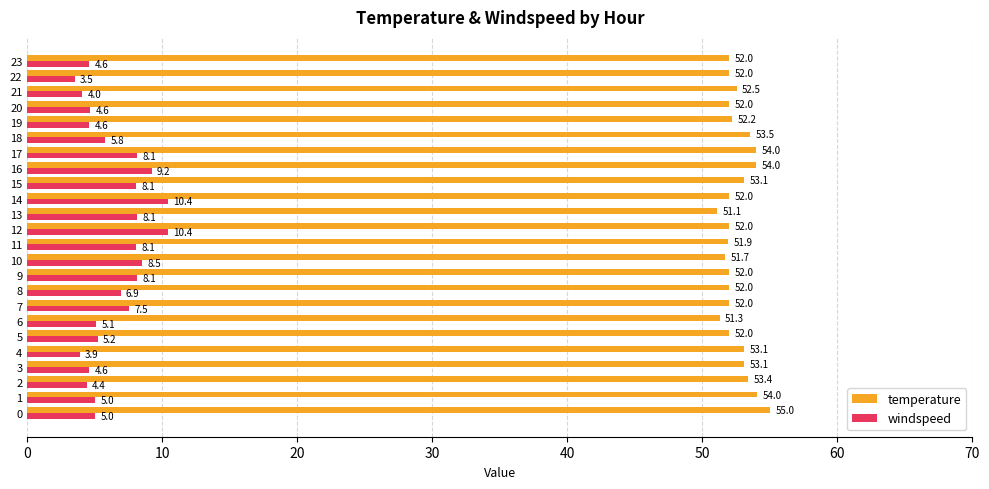

Is it true that temperature equals 53.5 at 18?

True